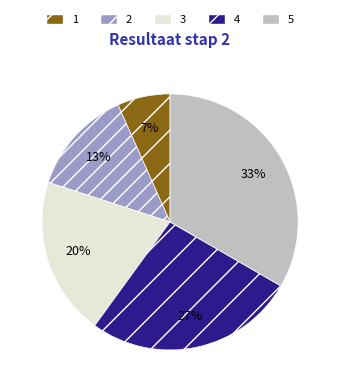

Does 2 account for over 50% of the chart?

No